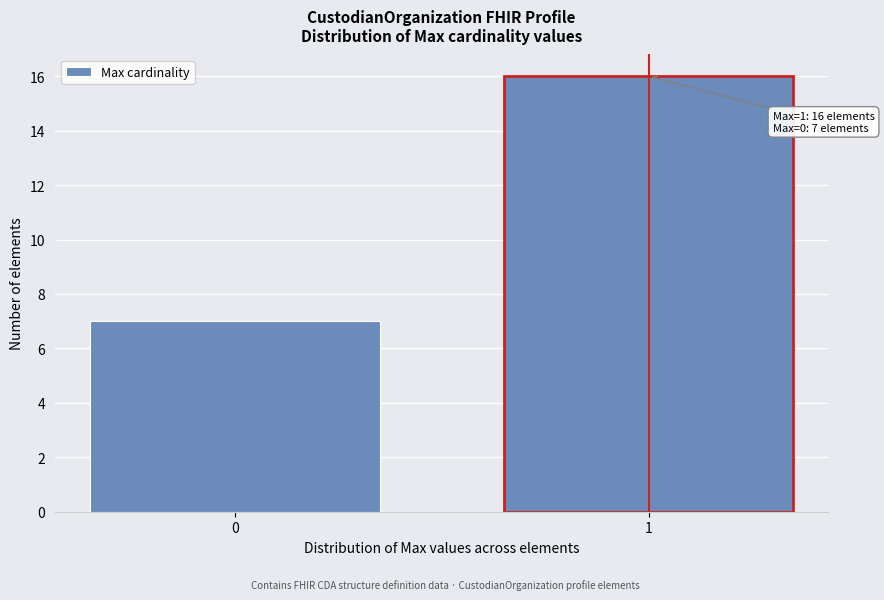

Reading right to left, list all the values displayed in this chart.

1=16	0=7